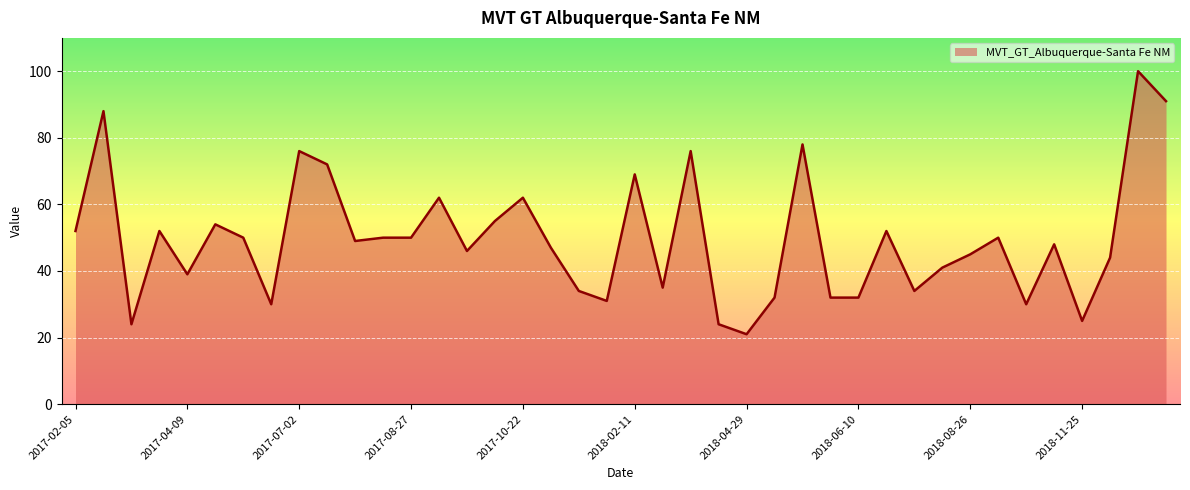

What is the difference between the maximum and minimum values?

79